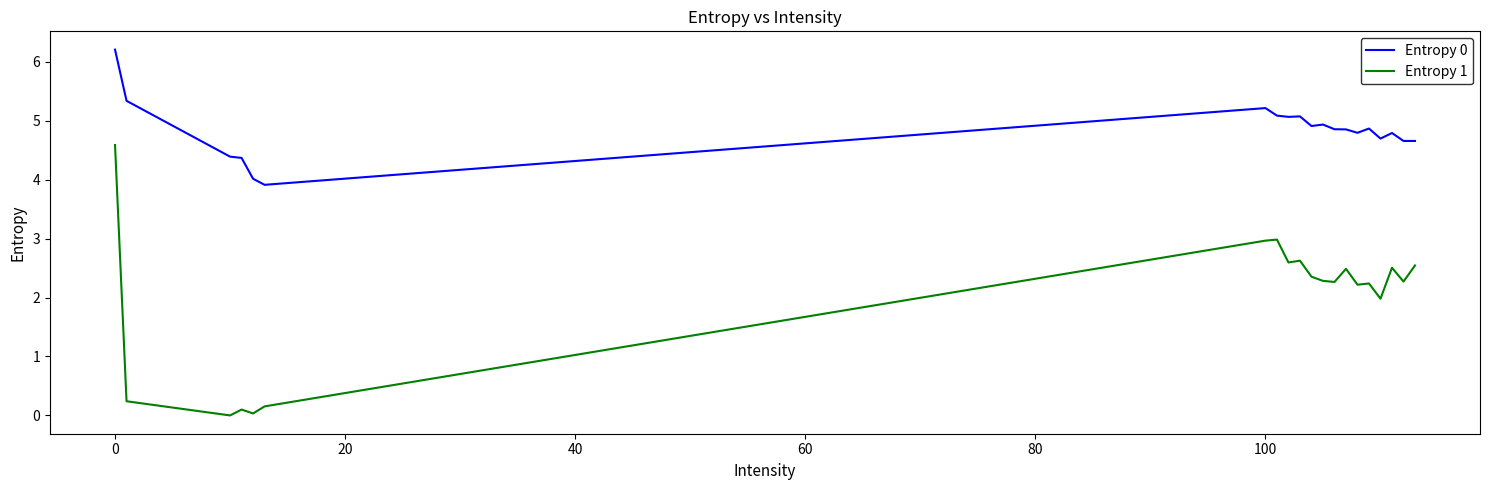

Which series has the largest range (max minus min)?

Entropy 1